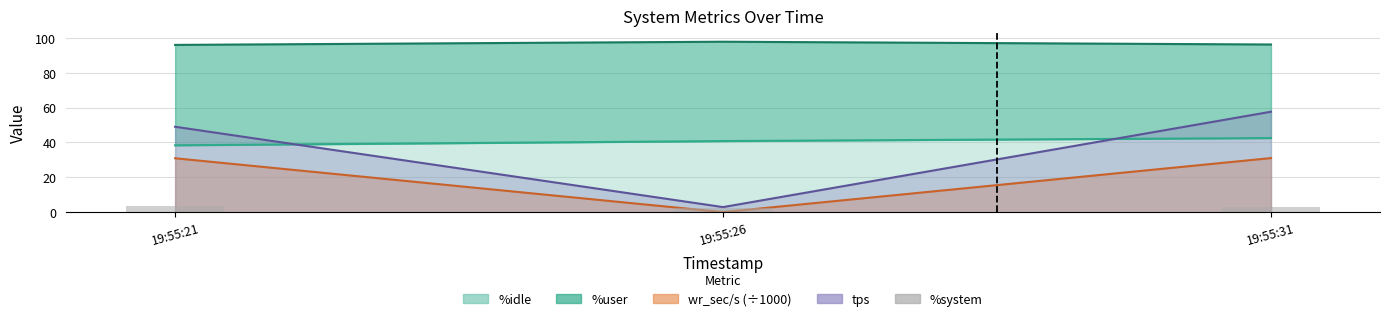

At which category does the chart reach its peak across all series?

19:55:21